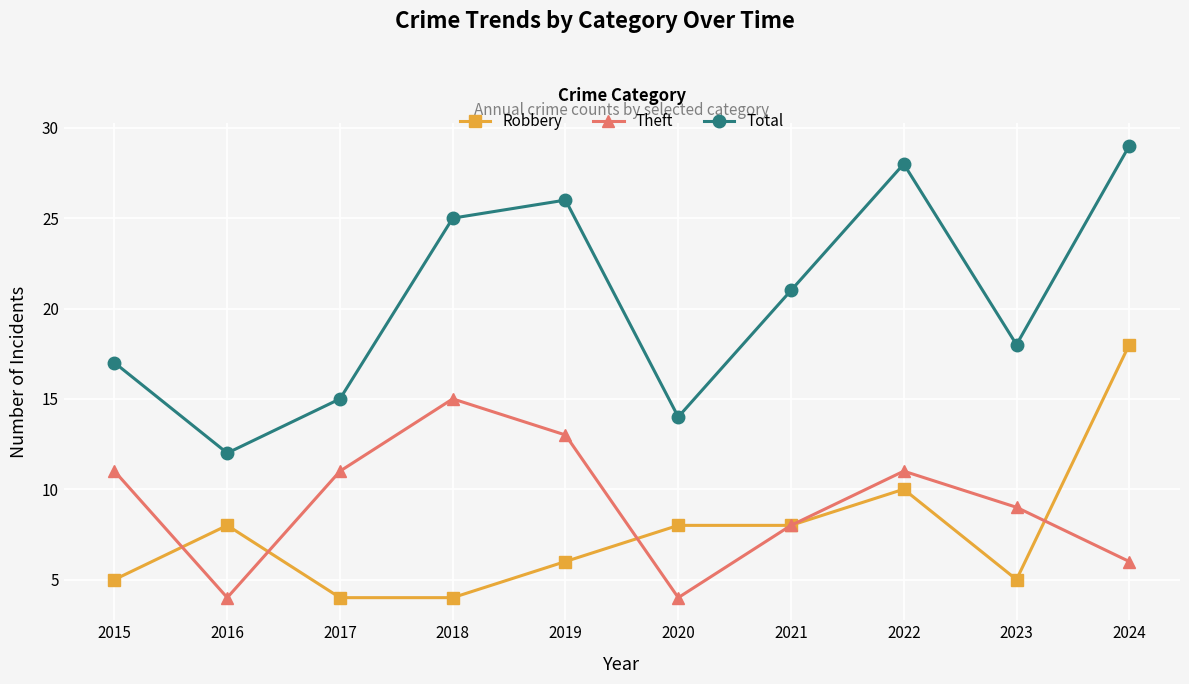

What is the minimum value for Total?

12